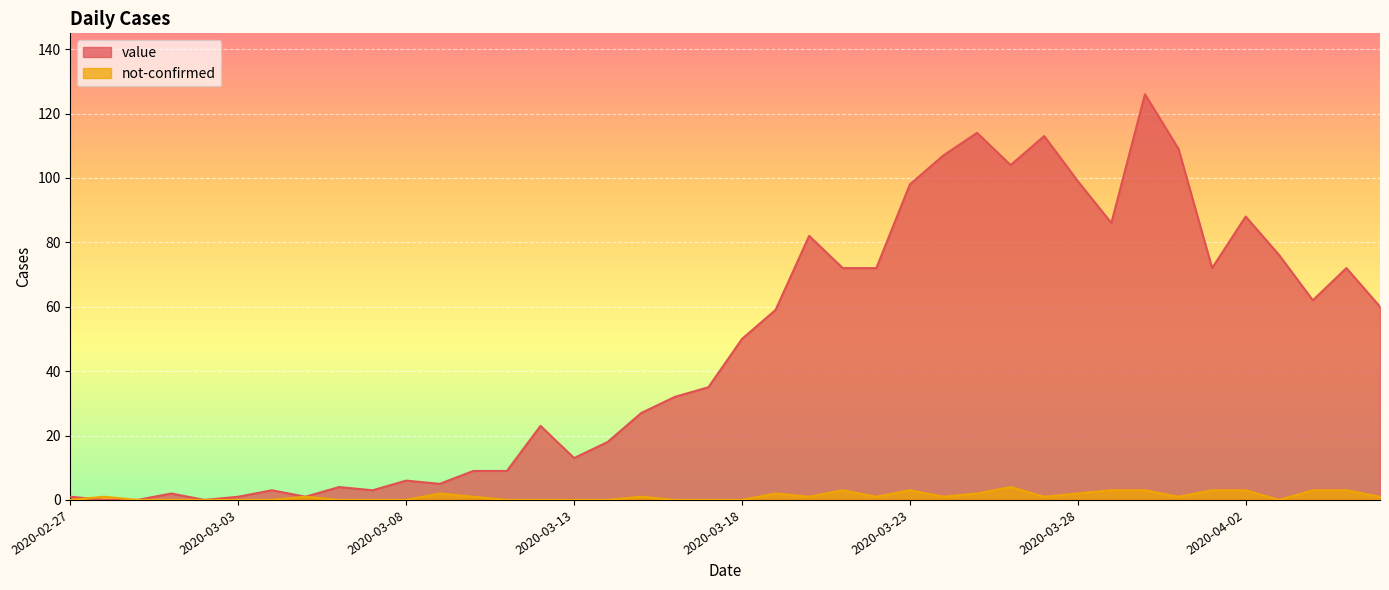

What is the value of the not-confirmed point at the 25th from the left?

1